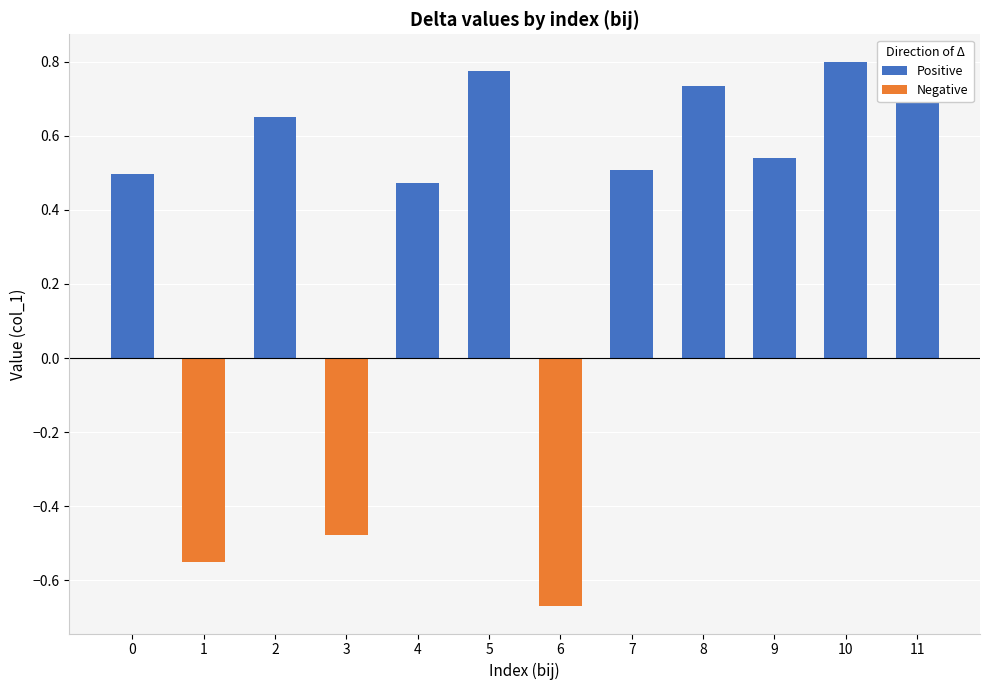

Reading left to right, transcribe all the data shown in this chart.

Positive: 0=0.5	1=0.0	2=0.6	3=0.0	4=0.5	5=0.8	6=0.0	7=0.5	8=0.7	9=0.5	10=0.8	11=0.8
Negative: 0=0.0	1=-0.6	2=0.0	3=-0.5	4=0.0	5=0.0	6=-0.7	7=0.0	8=0.0	9=0.0	10=0.0	11=0.0